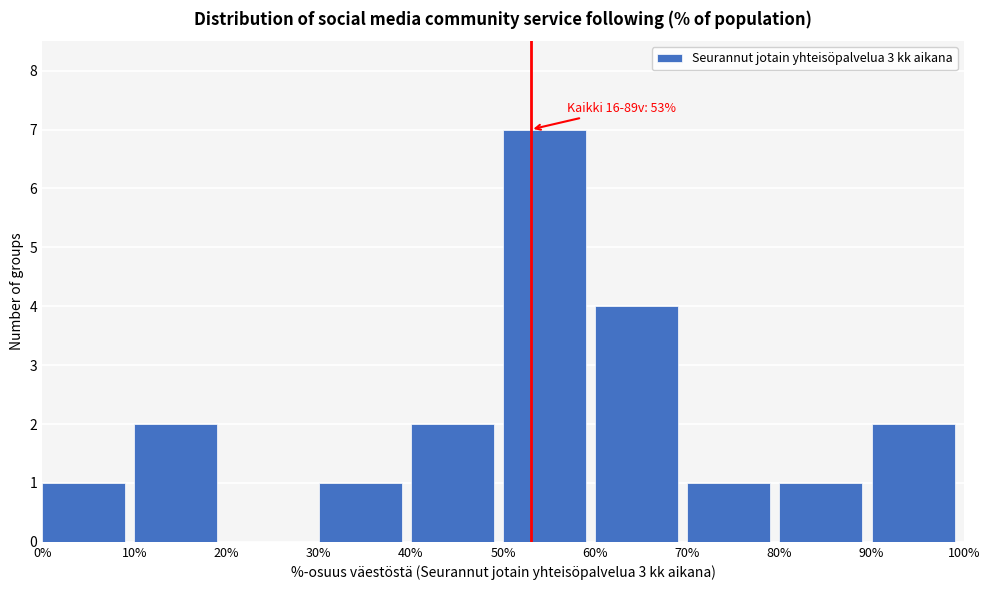

Over which range of the x-axis is the bar tallest?

50% to 60%